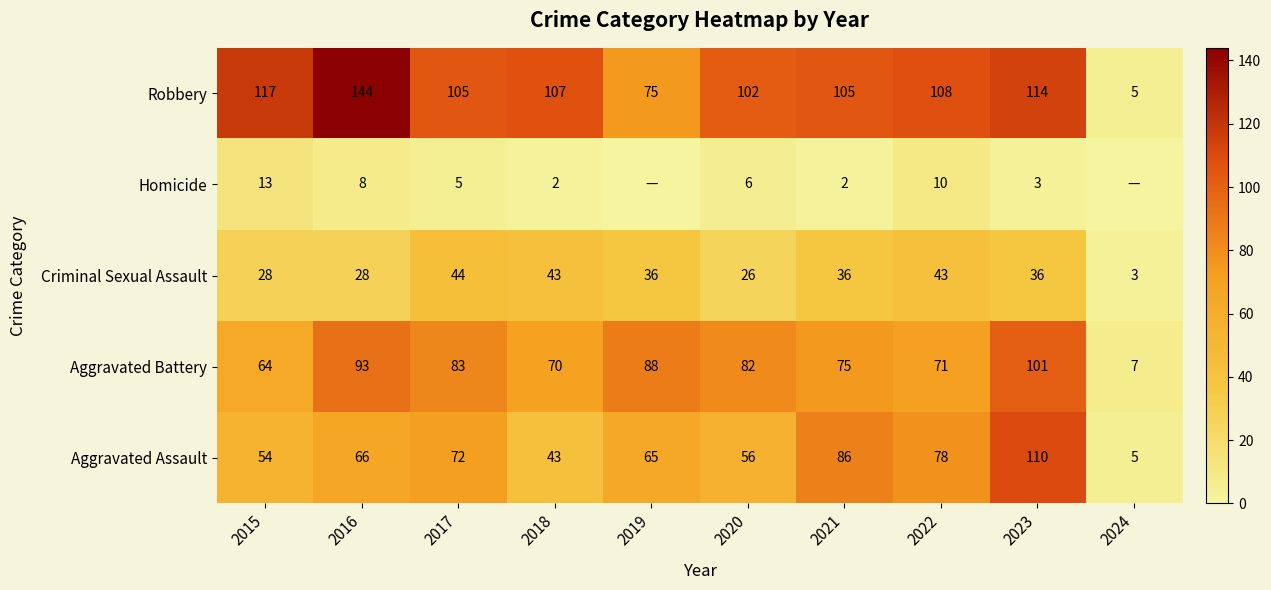

At 2020, list the series in order from smallest to largest.

Homicide, Criminal Sexual Assault, Aggravated Assault, Aggravated Battery, Robbery